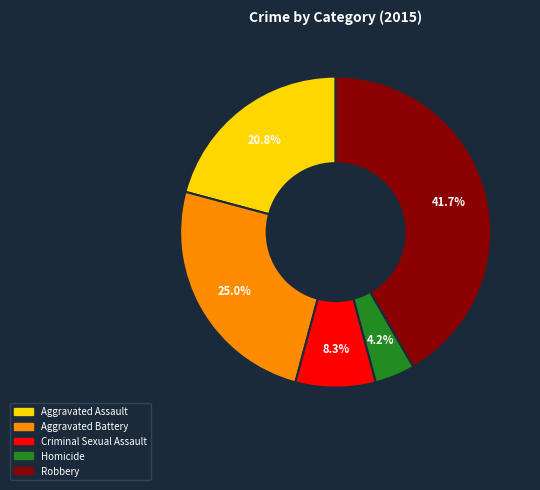

What is the largest slice in the pie chart?

Robbery